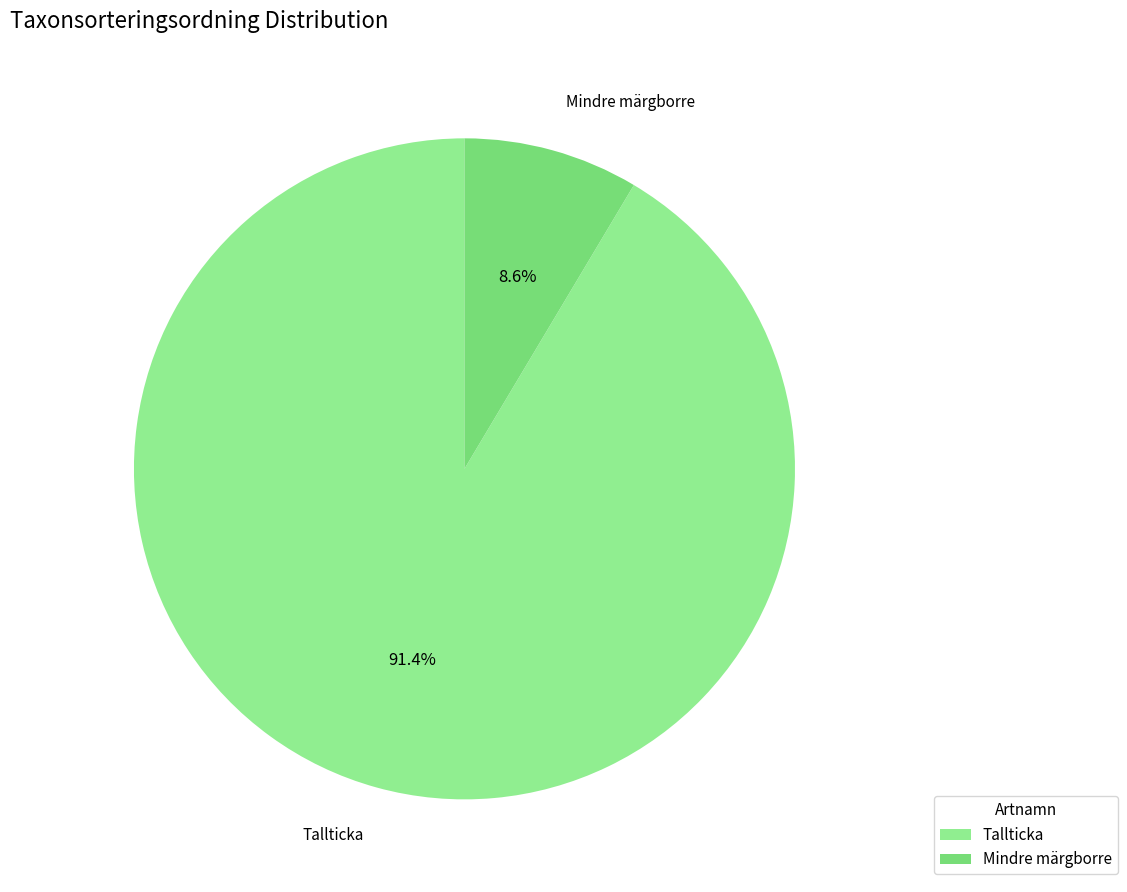

What is the majority slice?

Tallticka